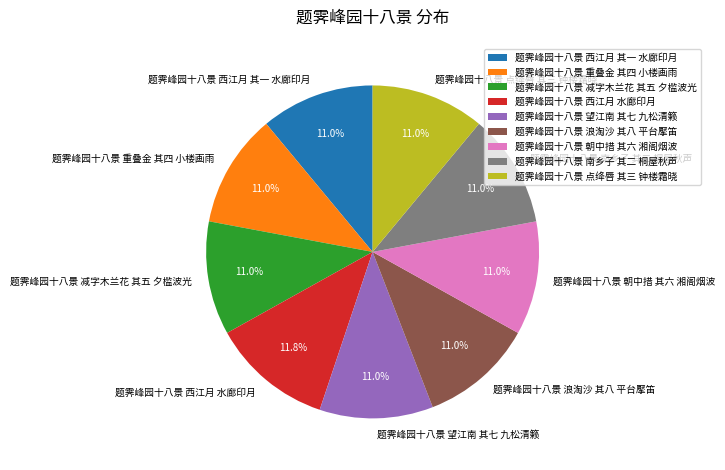

Does any single category account for the majority?

No